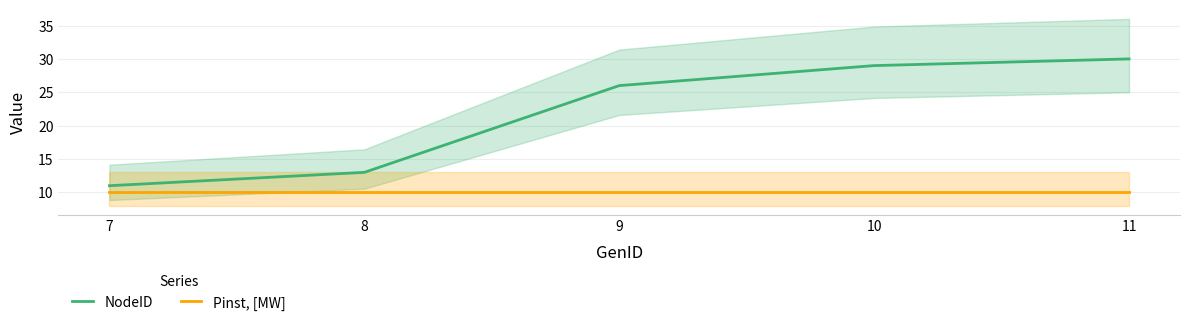

Is this an area chart (filled region under the line)?

No